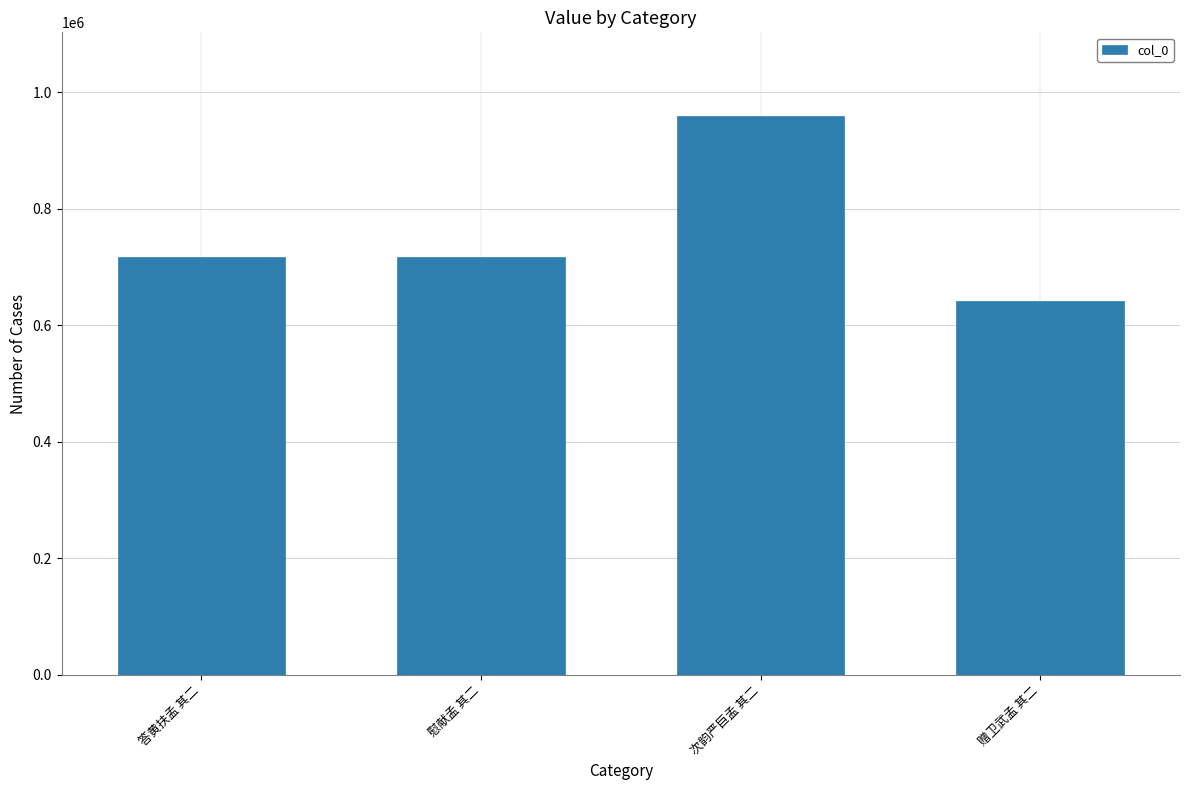

What position from the left is 慰献孟 其二?

2